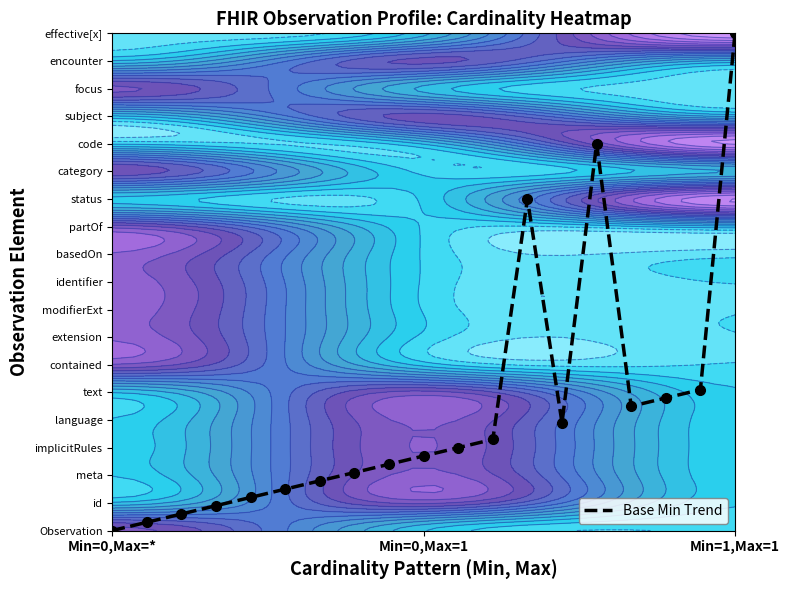

What is the difference between the second highest and minimum values?

14.0